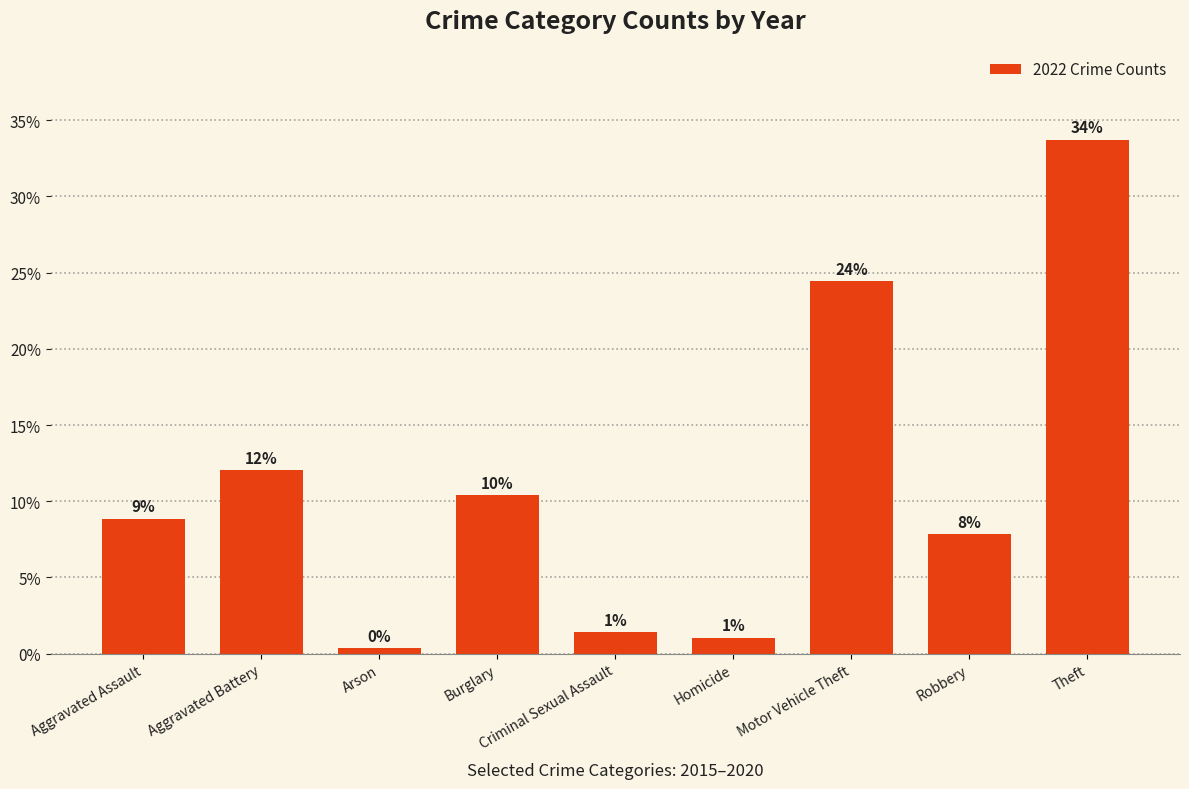

What is the smallest value displayed?

0.3